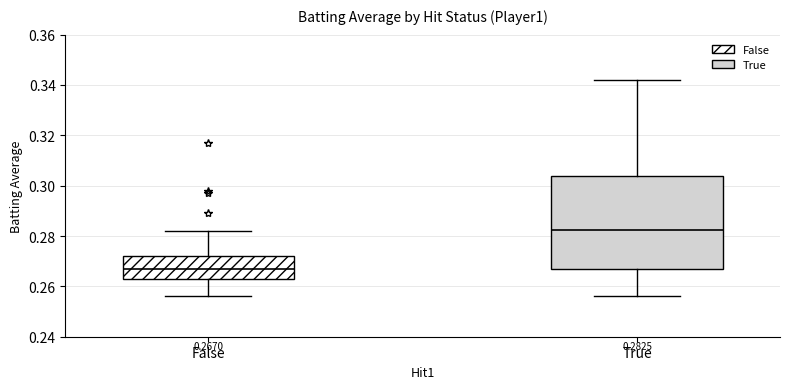

Which box's median line is the lowest?

False